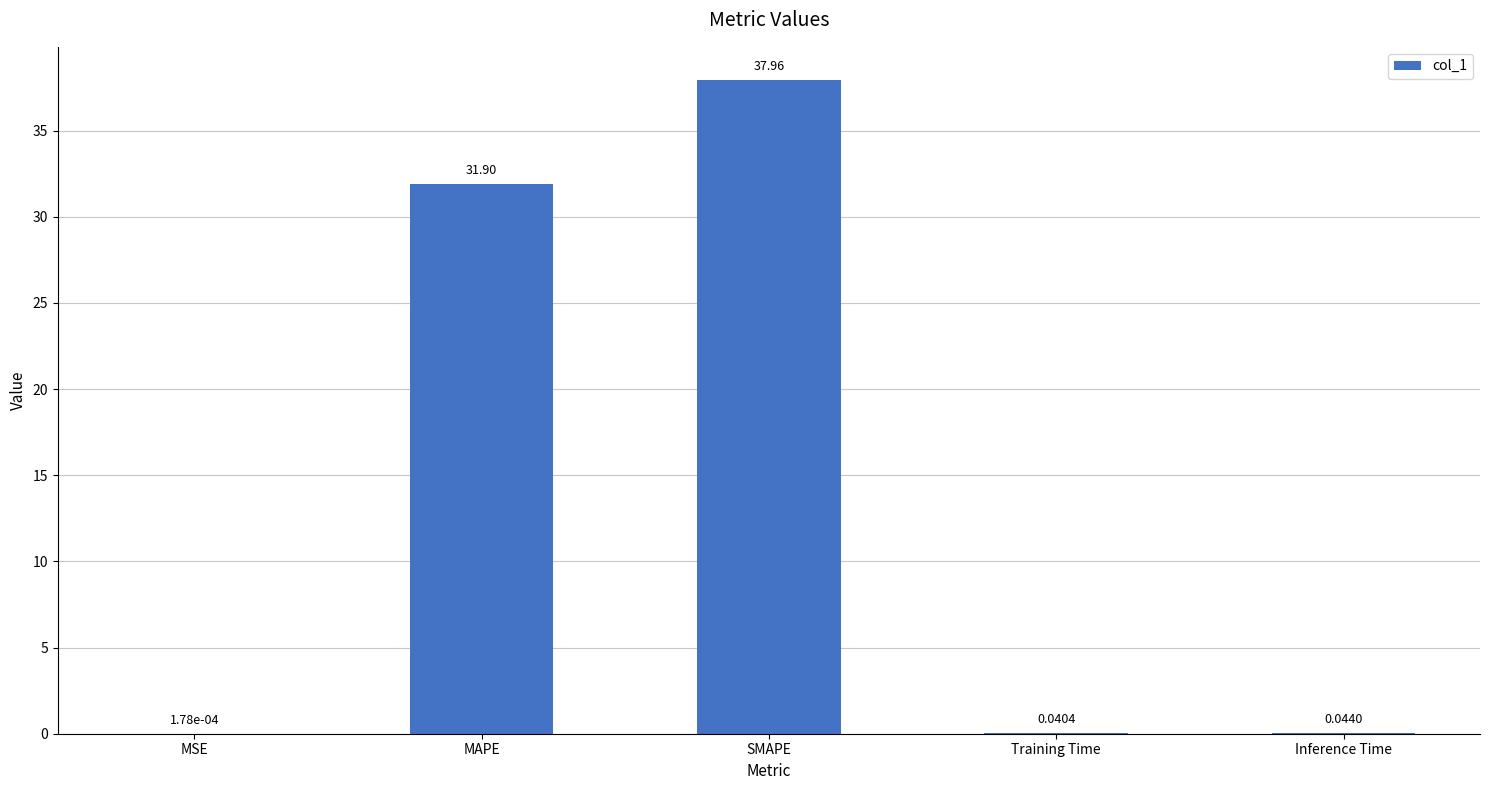

What is the sum of the values at SMAPE and MSE?

38.0